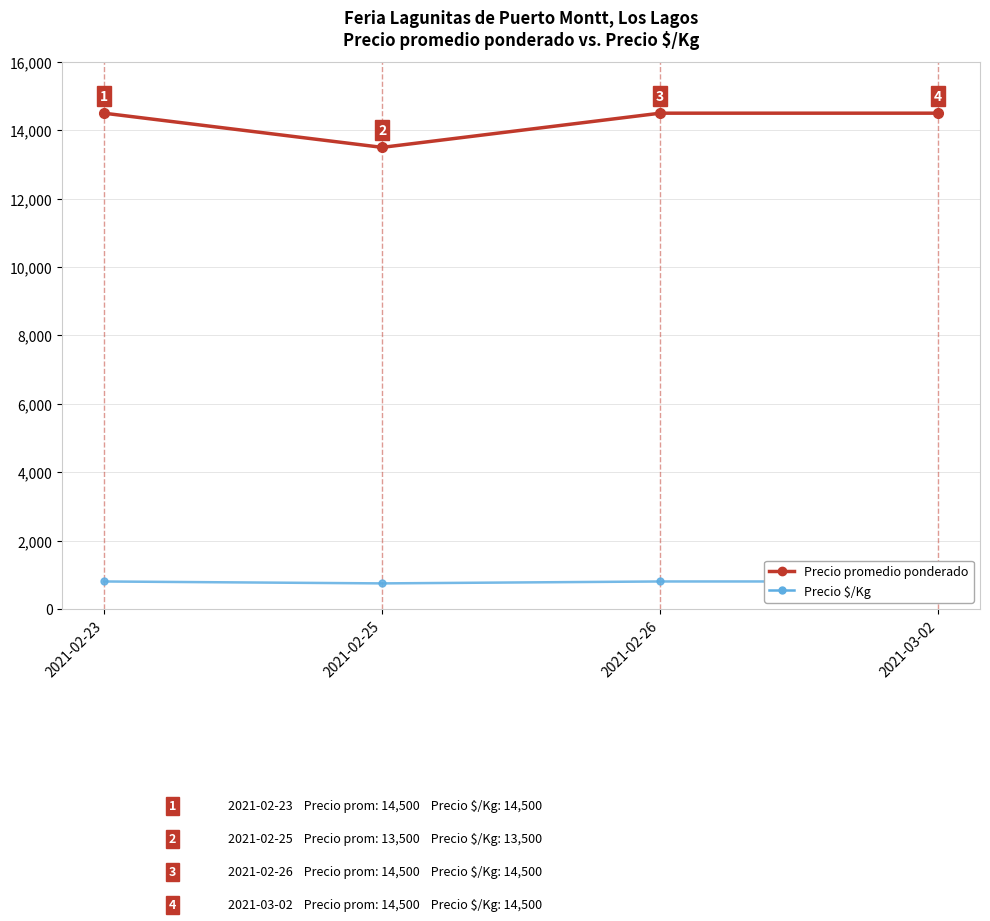

Which label corresponds to the largest value in the chart?

2021-02-23